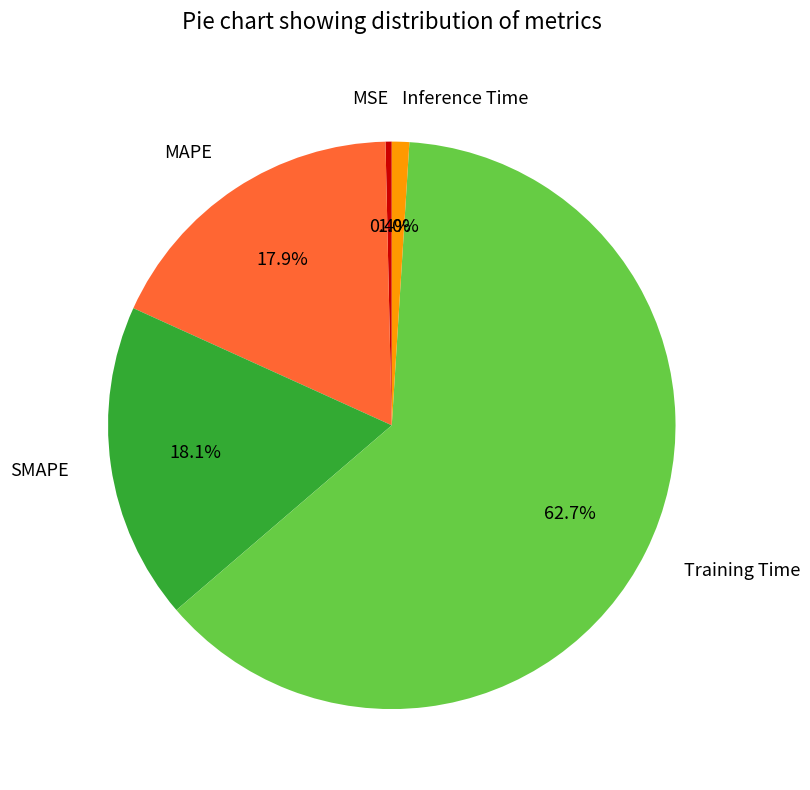

Which has a higher value, Training Time or SMAPE?

Training Time